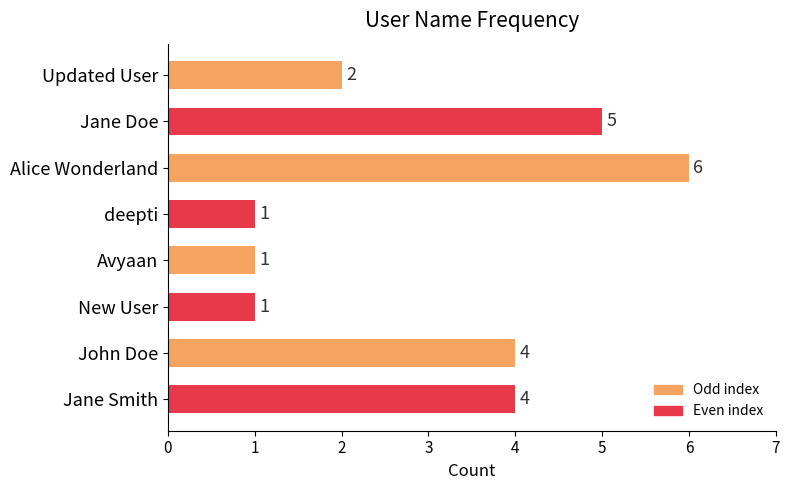

Where is the data nearest to the value 3?

Updated User